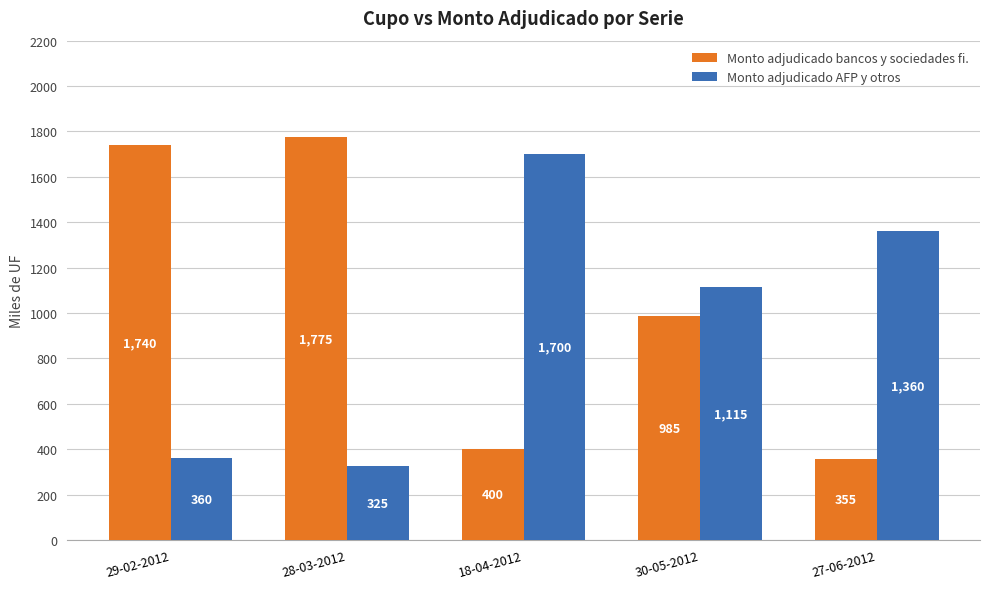

What value does the Monto adjudicado bancos y sociedades fi. series have at 28-03-2012?

1775